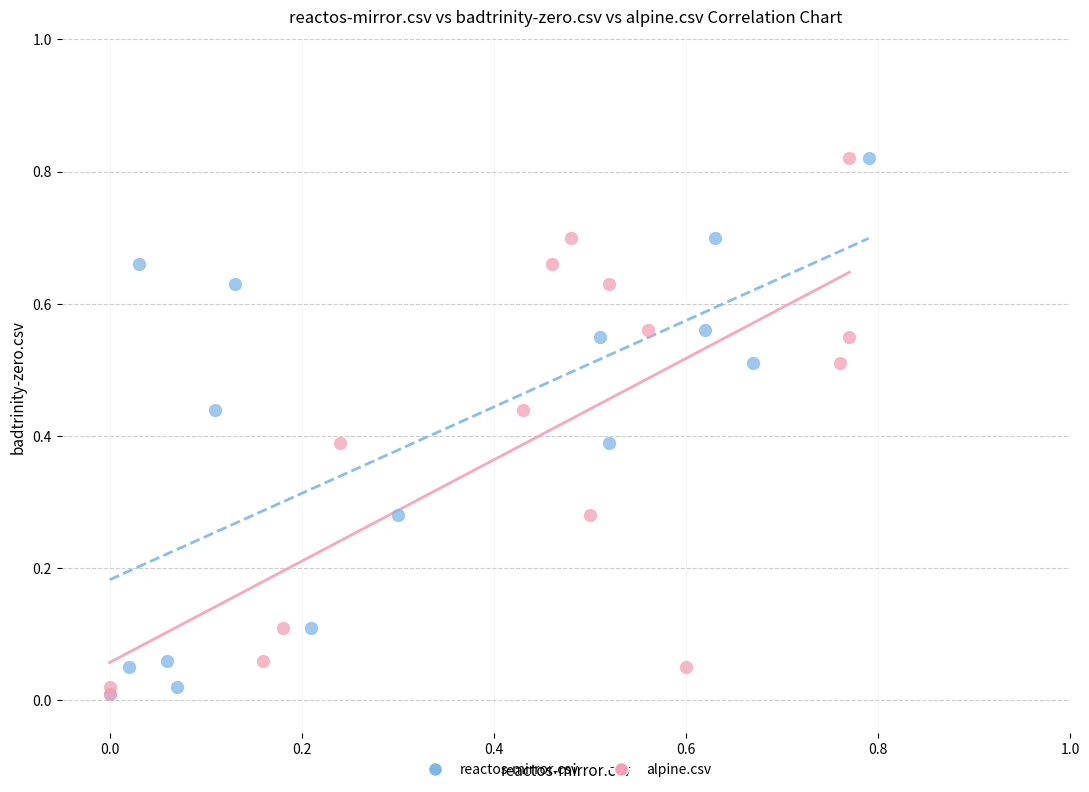

What are all the series names shown in the legend?

reactos-mirror.csv, alpine.csv